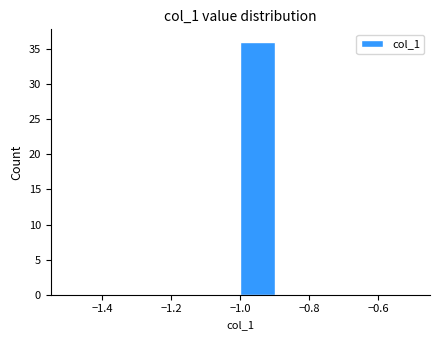

Reading left to right, list every bar in this chart as the range it spans on the x-axis followed by its height. The values are not printed on the chart, so give them approximately, as read against the axis.

-1.5 to -1.4: 0
-1.4 to -1.3: 0
-1.3 to -1.2: 0
-1.2 to -1.1: 0
-1.1 to -1.0: 0
-1.0 to -0.9: 36
-0.9 to -0.8: 0
-0.8 to -0.7: 0
-0.7 to -0.6: 0
-0.6 to -0.5: 0